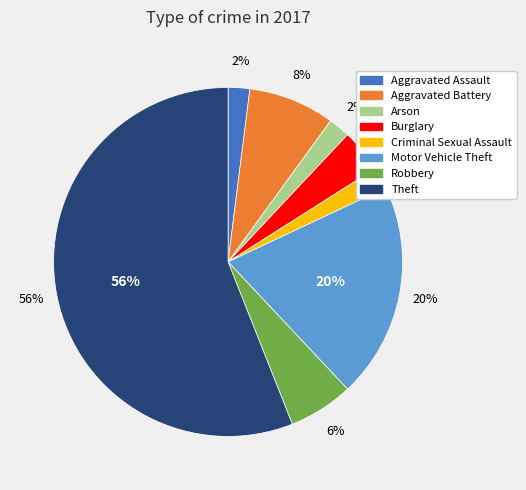

What percentage is the Motor Vehicle Theft slice, to the nearest percent?

20%